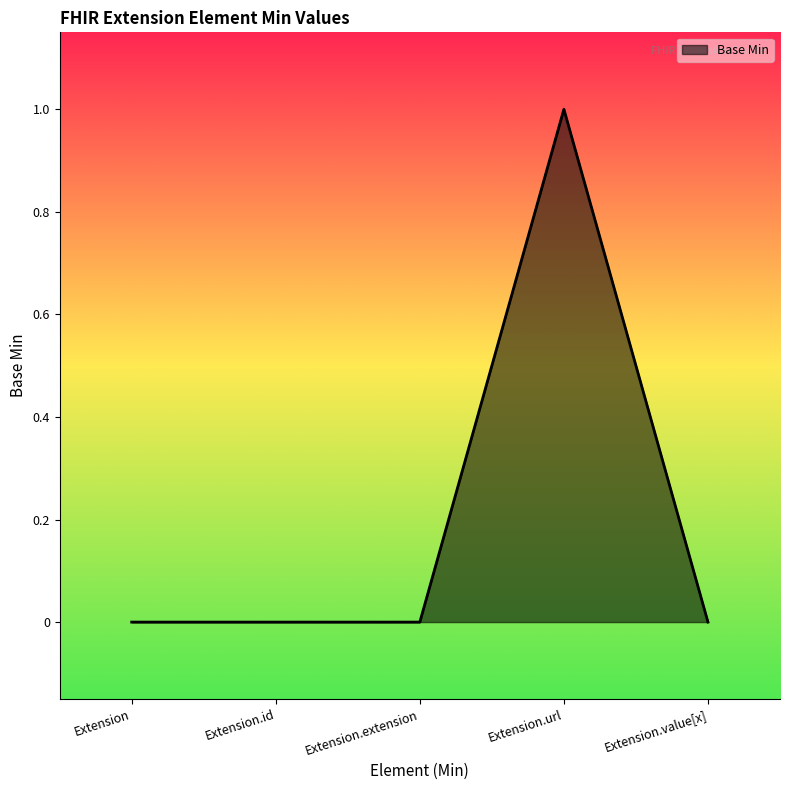

What is the difference between the maximum and minimum values?

1